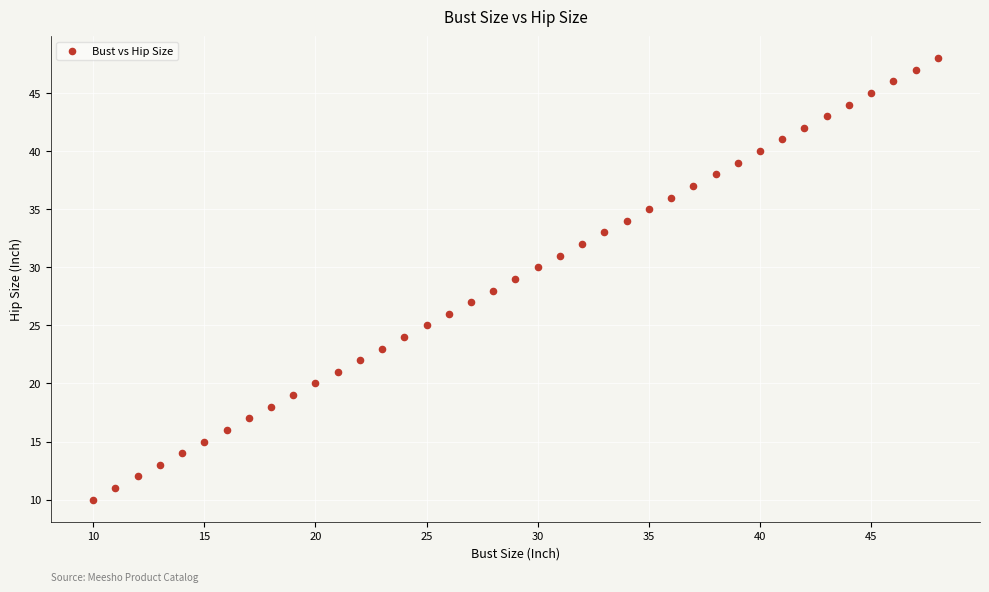

What is the range of X values (max minus min)?

38